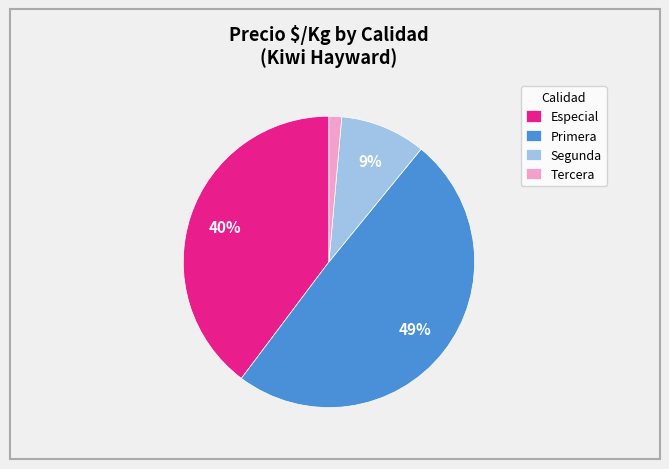

Which category has the biggest portion of the pie?

Primera